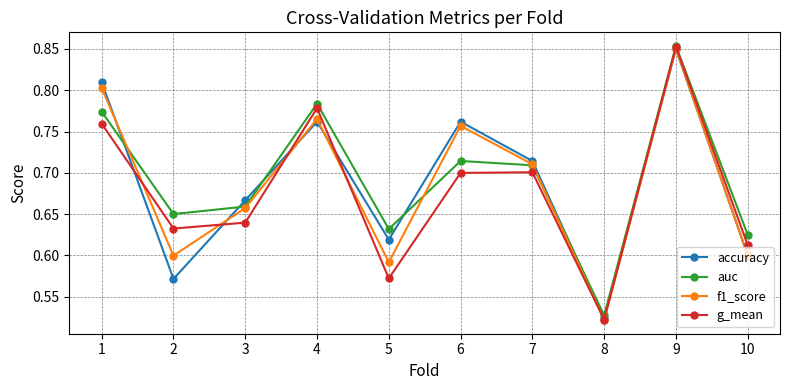

True or false: accuracy has a value of 0.9 at 3.

False